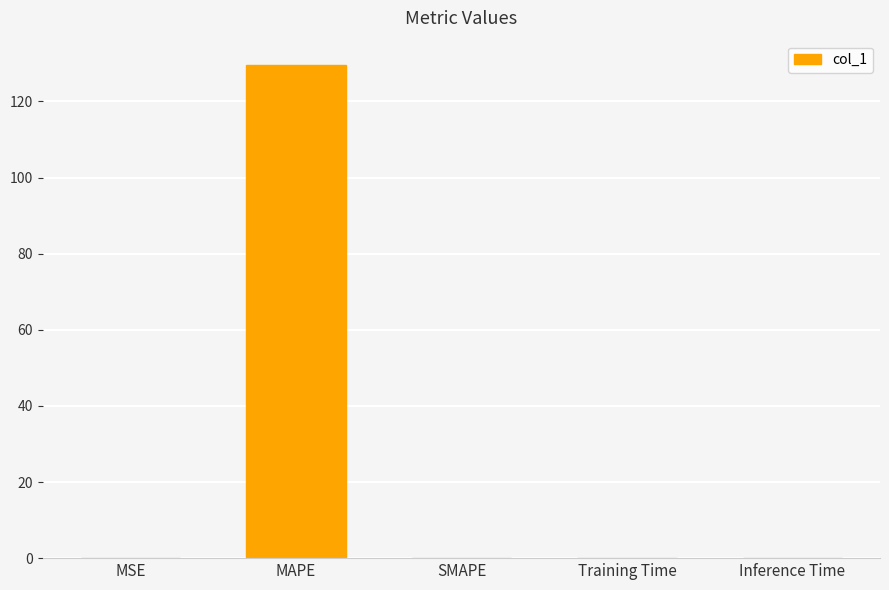

How many series are shown in this chart?

1